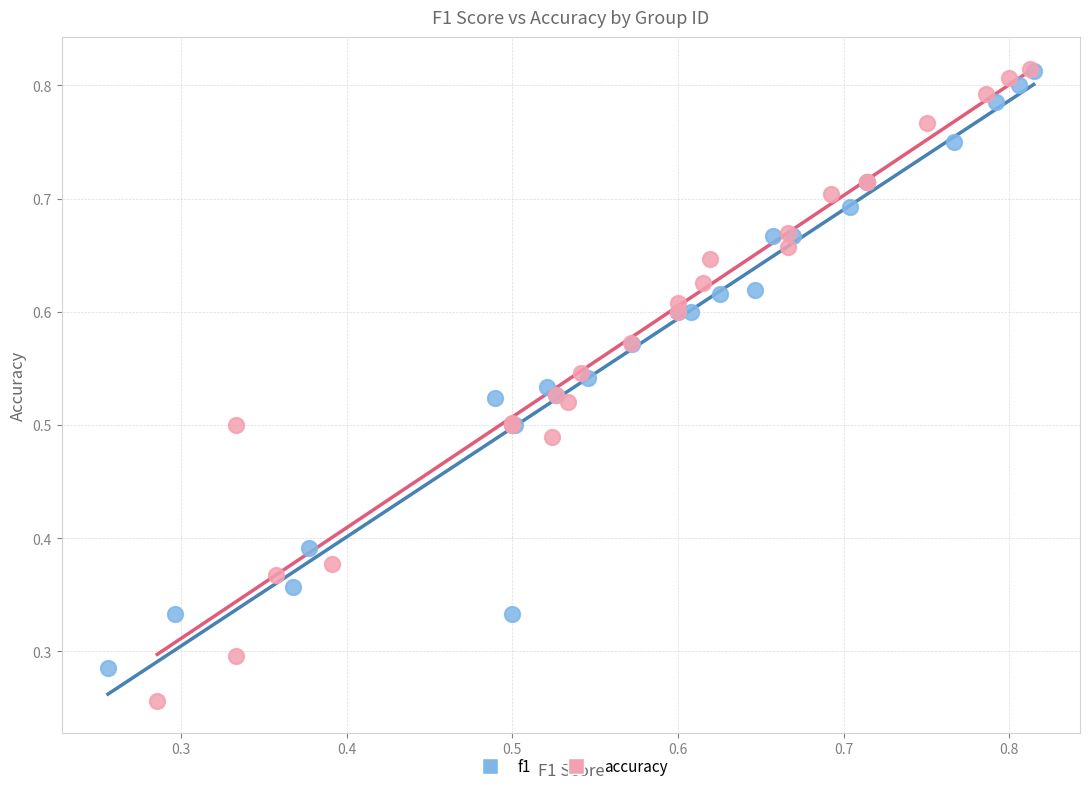

Which series contains the lowest Y value?

accuracy